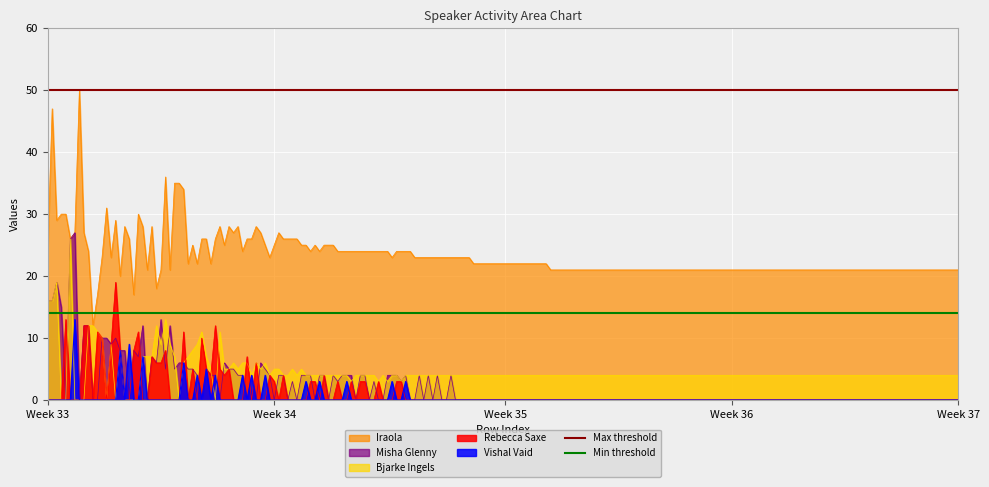

What is the minimum value for Iraola?

12